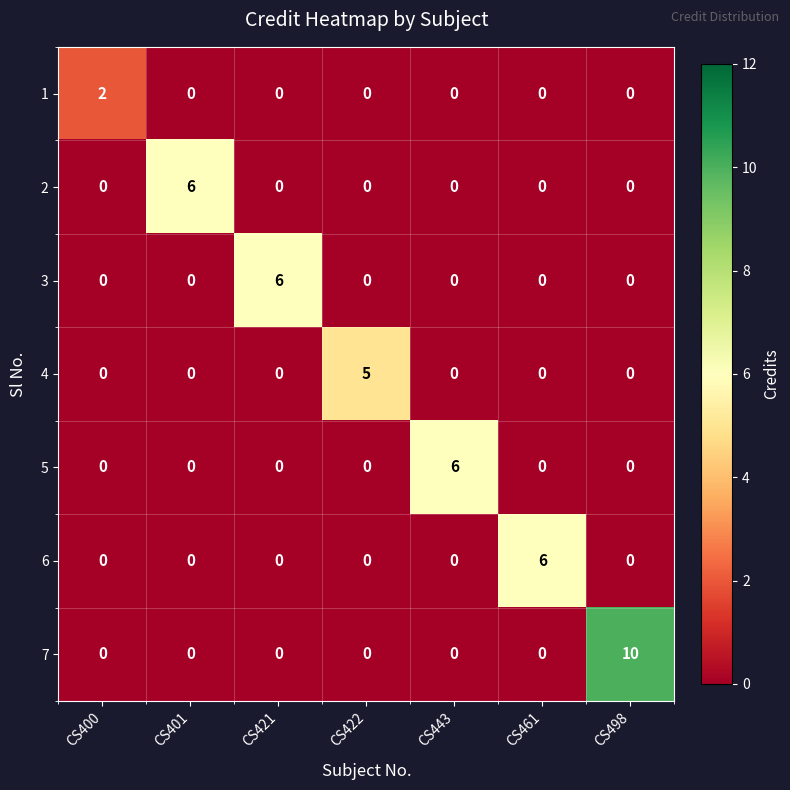

What is the difference between the highest and lowest values at CS461?

6